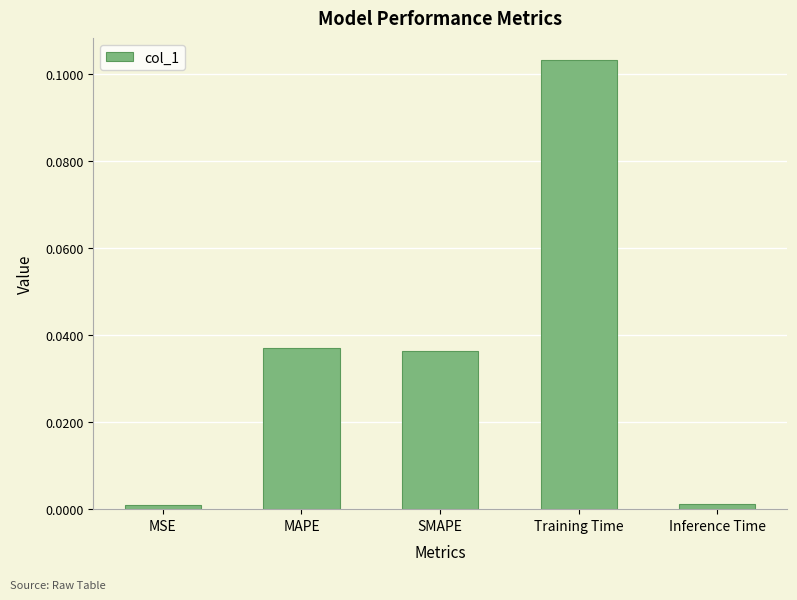

Count the number of categories in the chart.

5